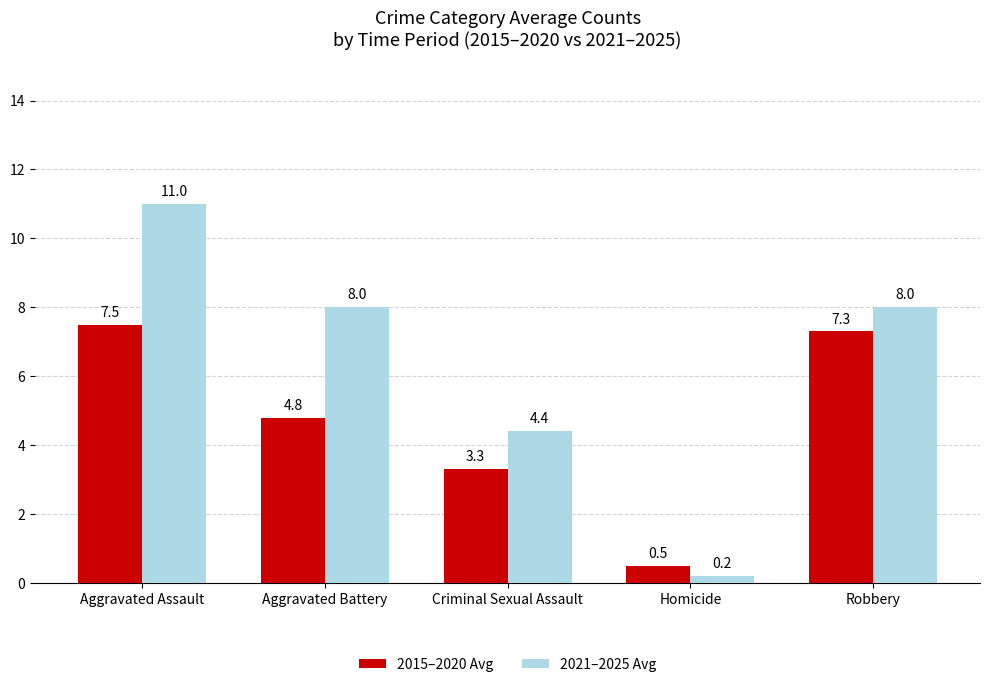

What is the sum of all 2021–2025 Avg values?

31.6